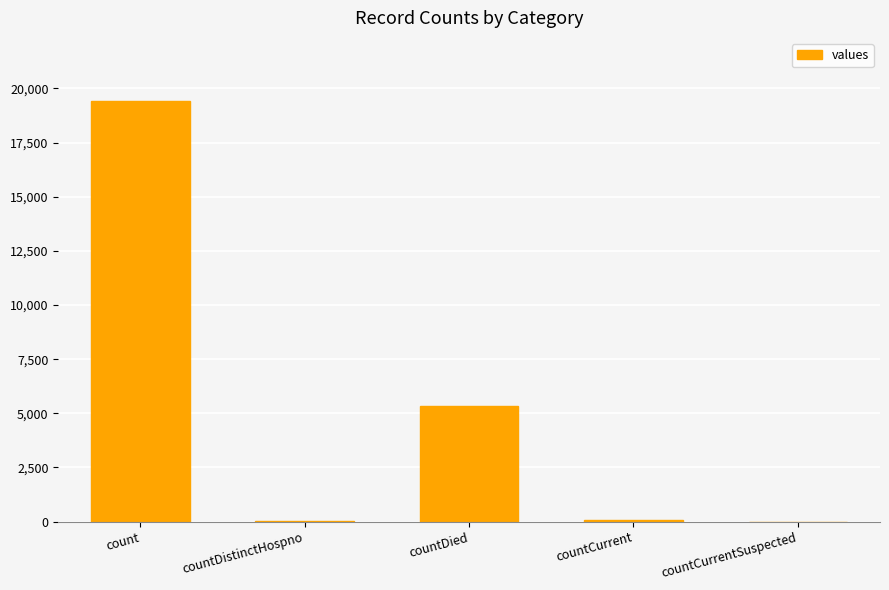

Between countDied and count, which is larger?

count